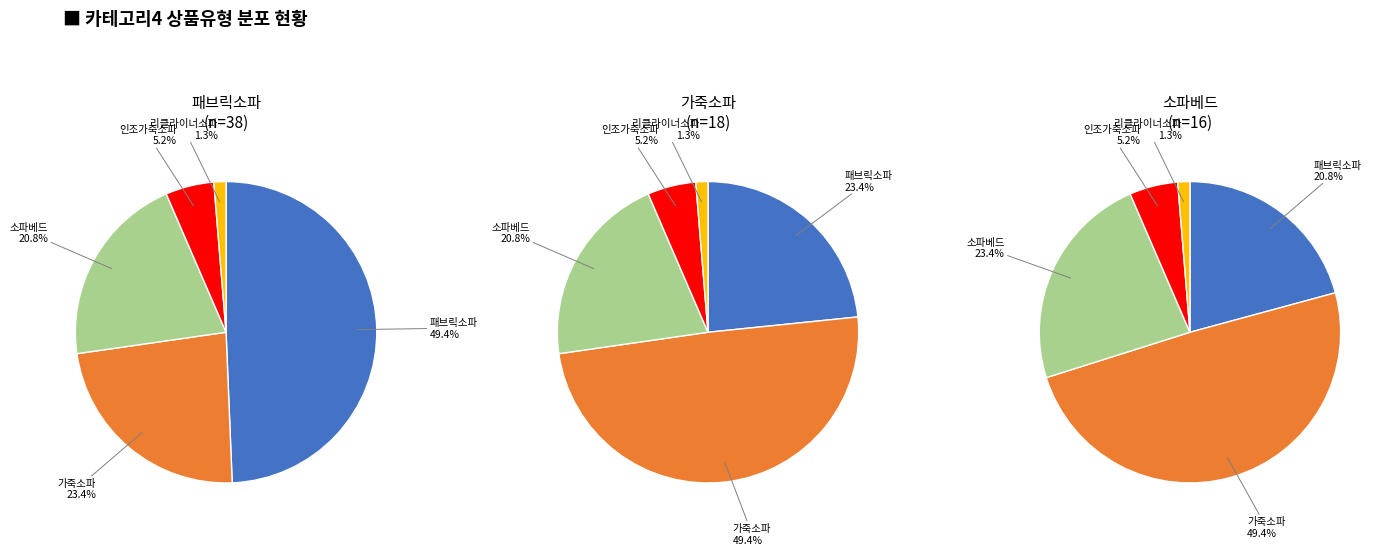

What percentage is the 가죽소파 slice, to the nearest percent?

23%